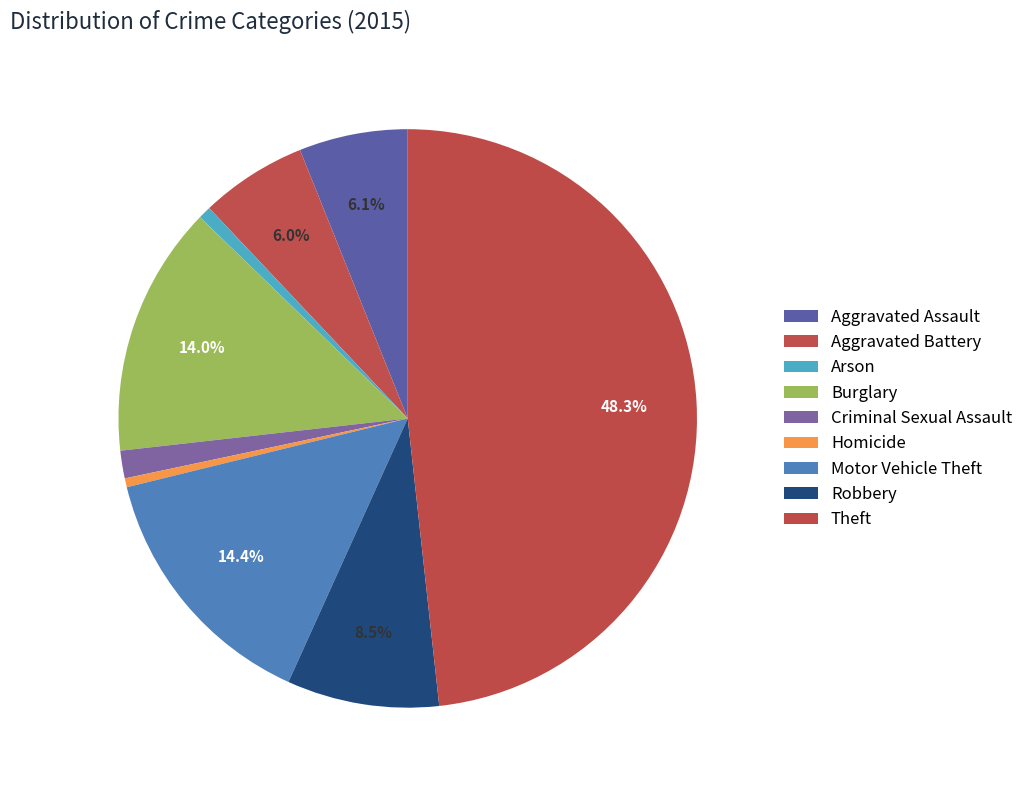

What is the largest slice in the pie chart?

Theft